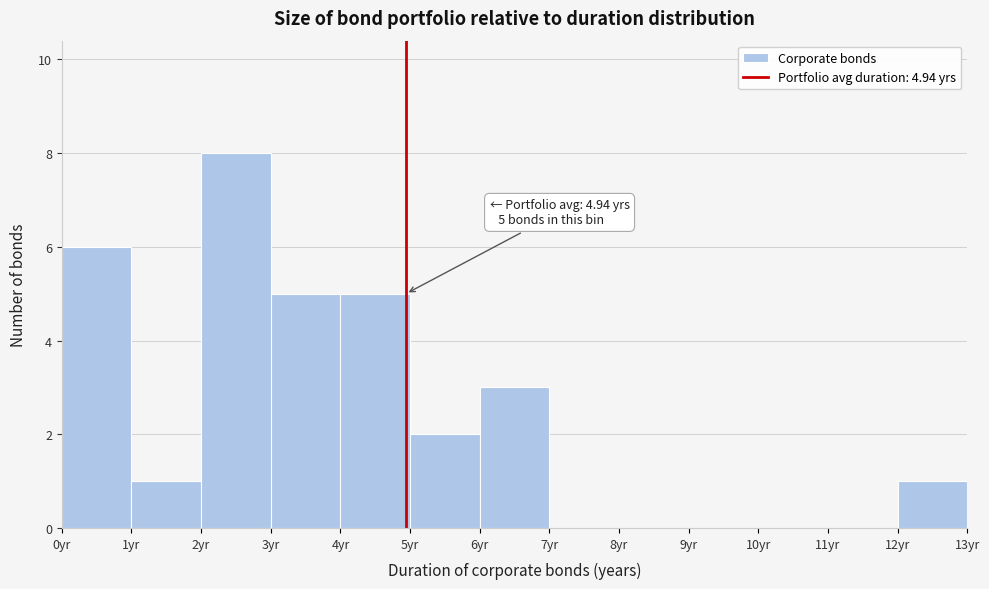

Over which range of the x-axis is the bar tallest?

2 to 3